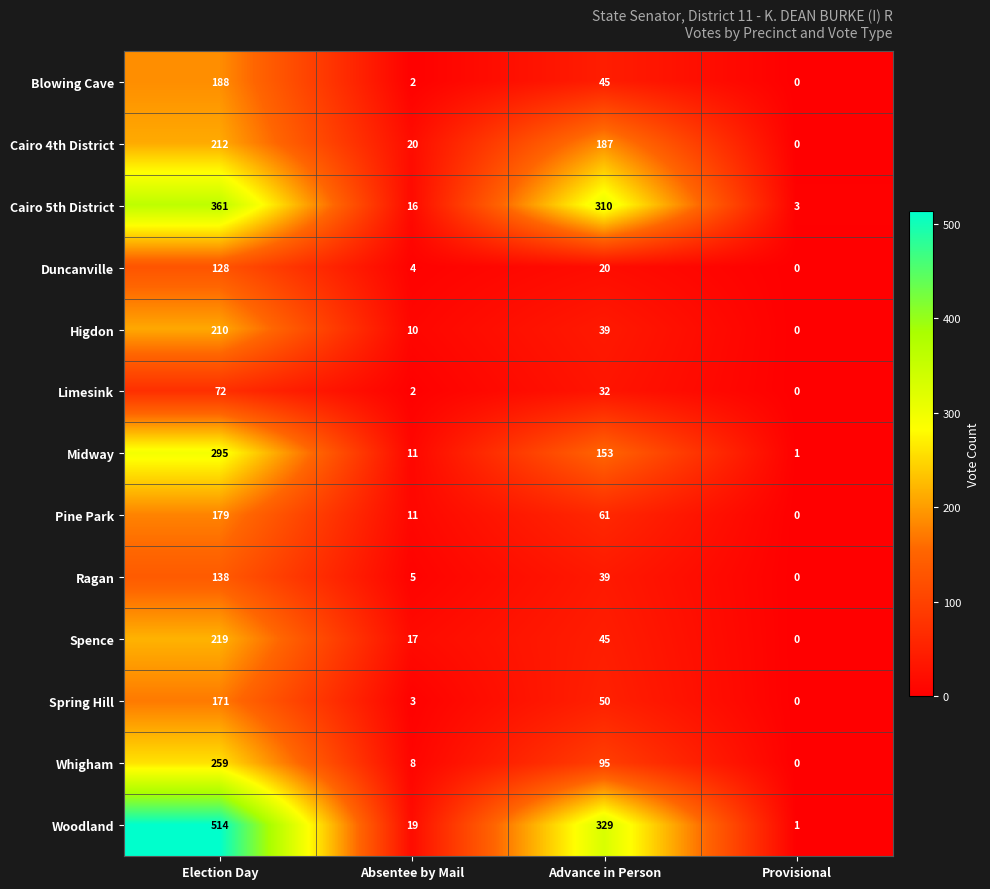

What is the total value across all series at Provisional?

5